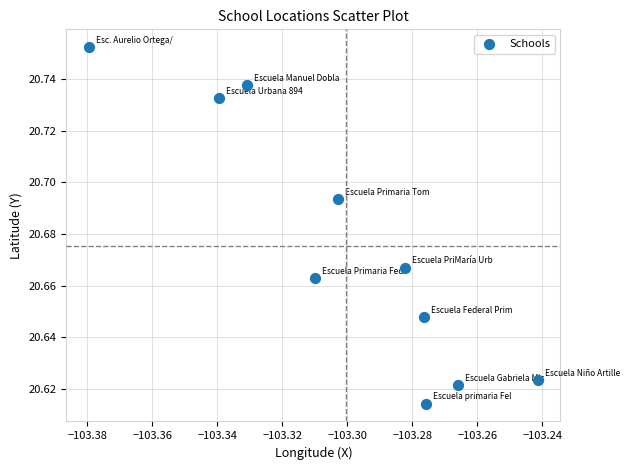

What is the average X value?

-103.3